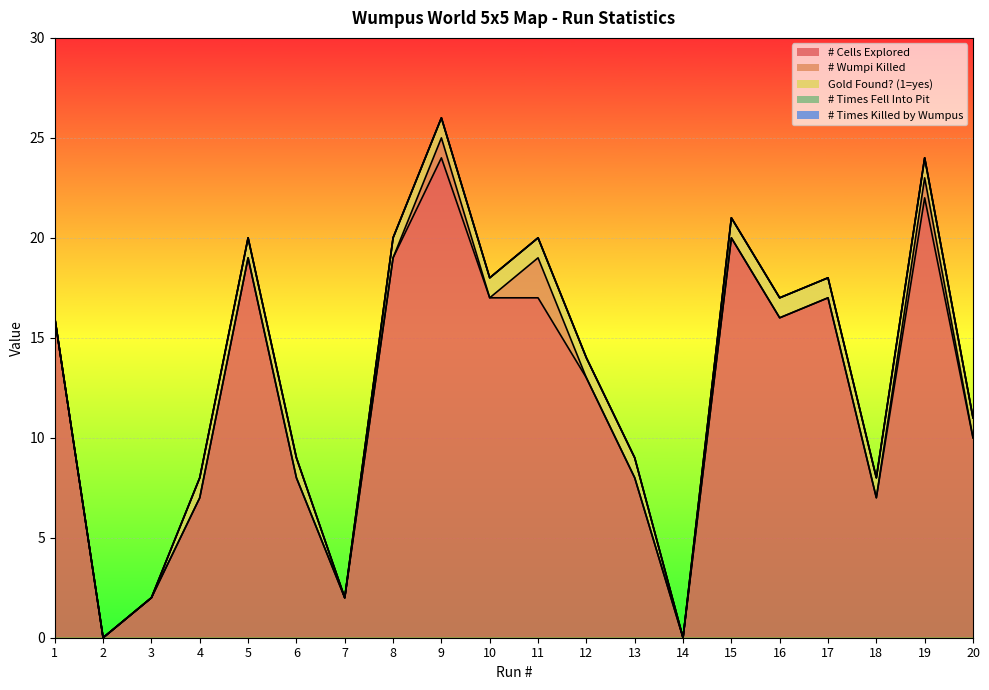

Between 2 and 7, which series saw the biggest shift?

# Cells Explored